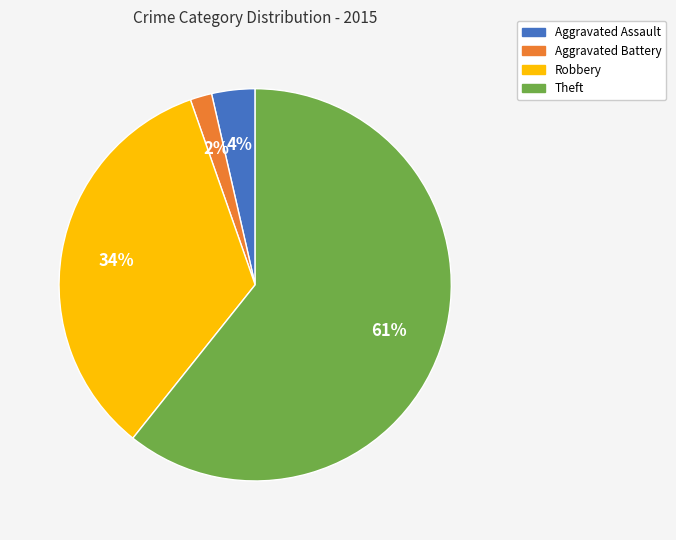

To the nearest percent, what is the combined percentage of Aggravated Battery and Robbery?

36%